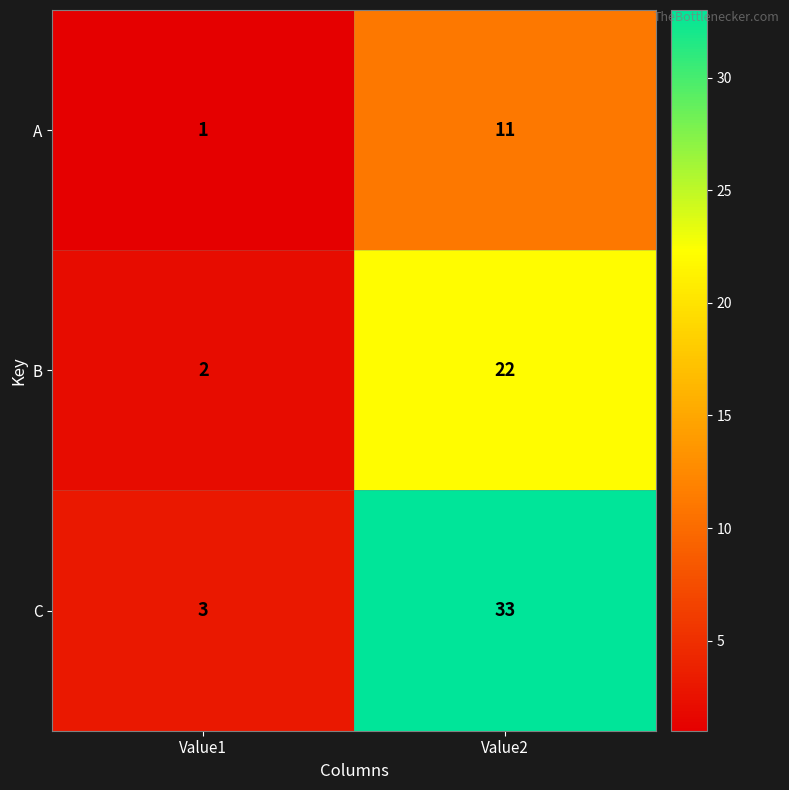

Rank the series by their maximum value, from highest to lowest.

C, B, A